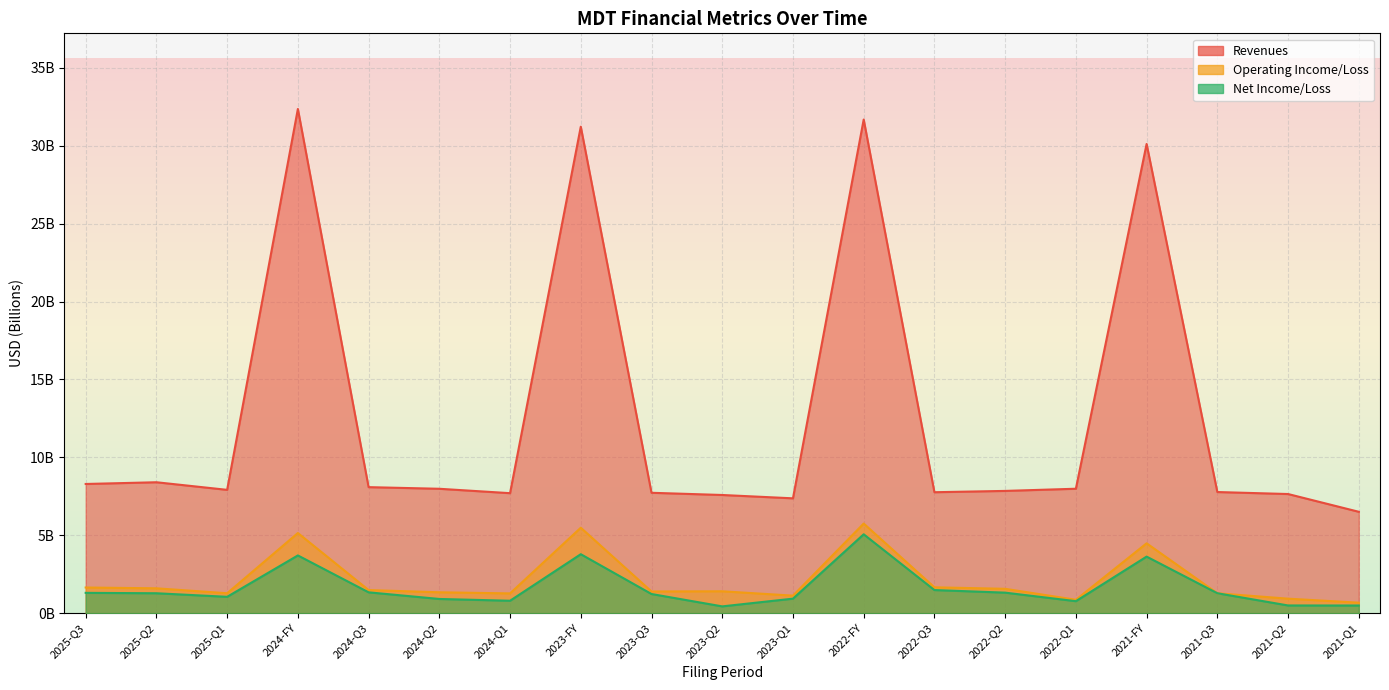

Reading right to left, transcribe all the data shown in this chart.

revenues: 6.5	7.6	7.8	30.1	8.0	7.8	7.8	31.7	7.4	7.6	7.7	31.2	7.7	8.0	8.1	32.4	7.9	8.4	8.3
operating_income_loss: 0.7	0.9	1.3	4.5	0.9	1.6	1.7	5.8	1.1	1.4	1.4	5.5	1.3	1.3	1.5	5.1	1.3	1.6	1.6
net_income_loss: 0.5	0.5	1.3	3.6	0.8	1.3	1.5	5.1	0.9	0.4	1.2	3.8	0.8	0.9	1.3	3.7	1.0	1.3	1.3